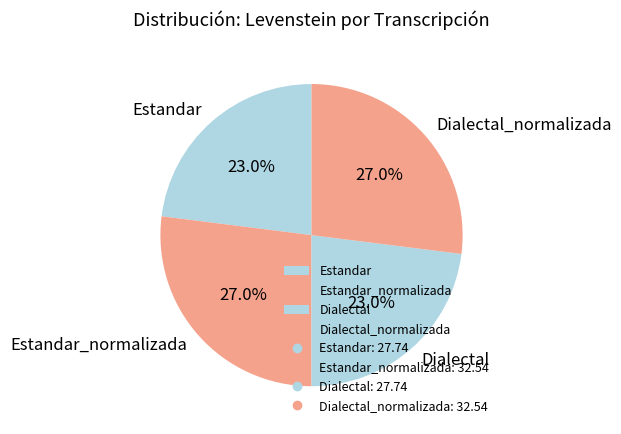

To the nearest percent, what portion does Dialectal represent?

23%